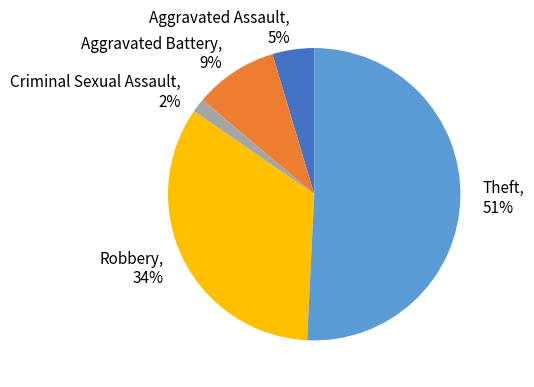

To the nearest percent, what is the difference between the Aggravated Assault and Criminal Sexual Assault slice percentages?

3%